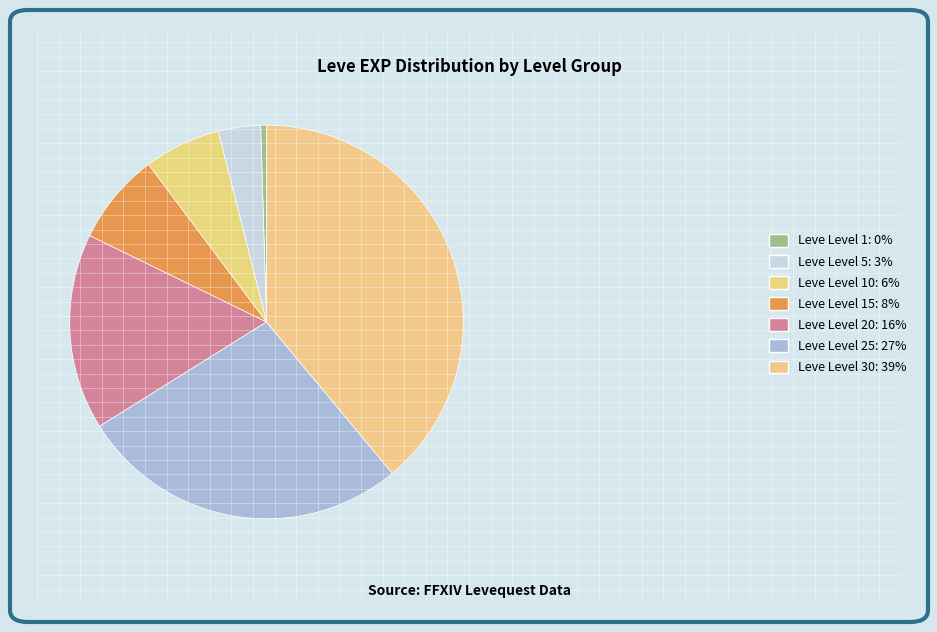

Which slice is the largest?

Leve Level 30: 39%